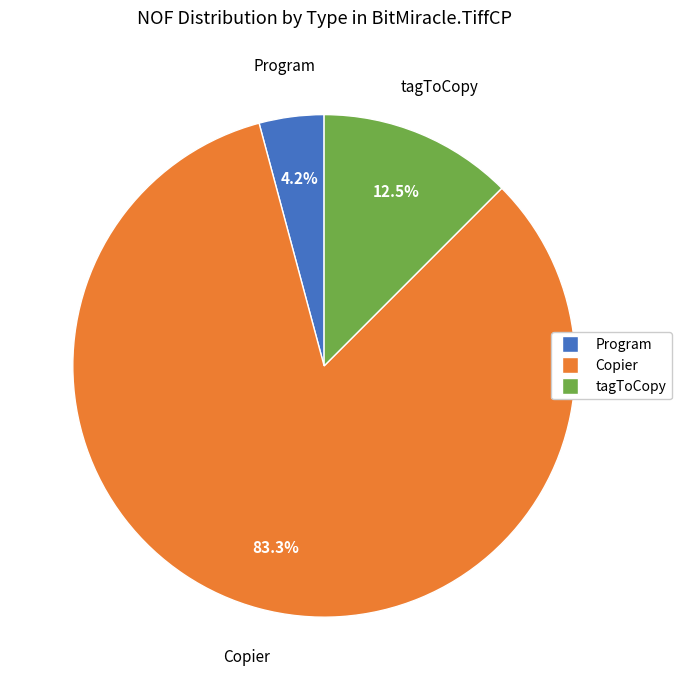

How many segments does this pie chart have?

3